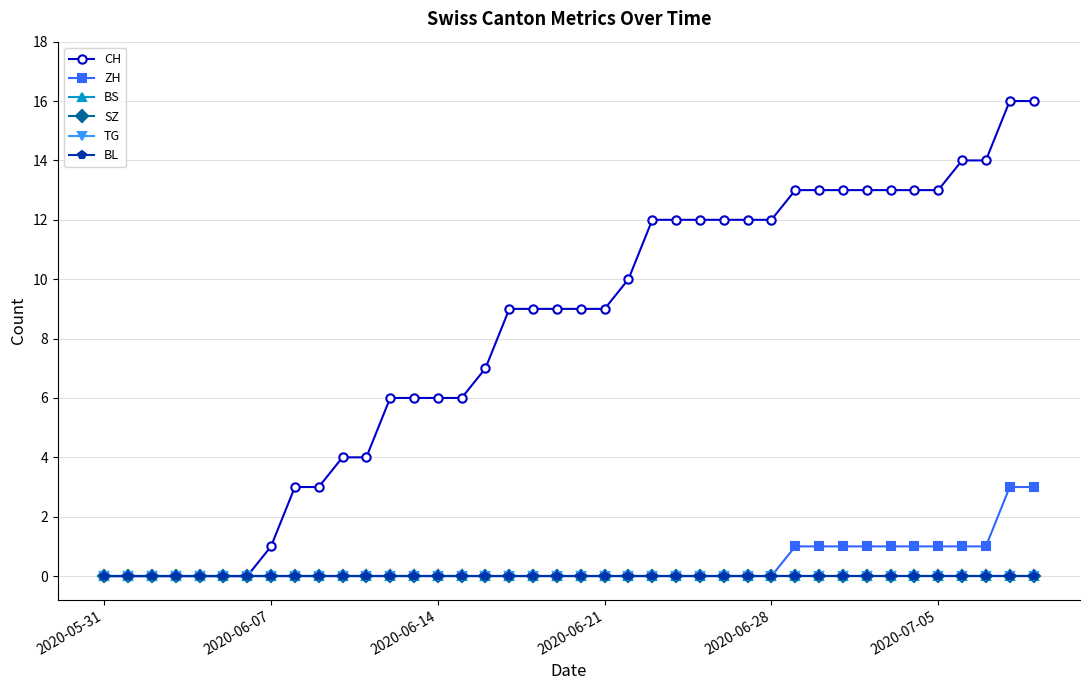

Is this an area chart (filled region under the line)?

No